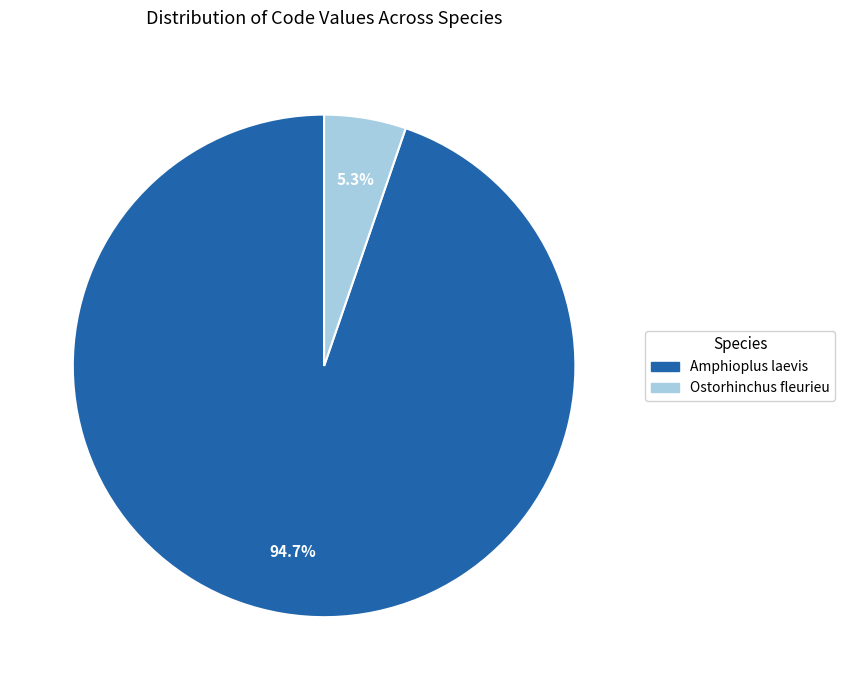

To the nearest percent, what is the difference between the largest and smallest slice percentages?

89%